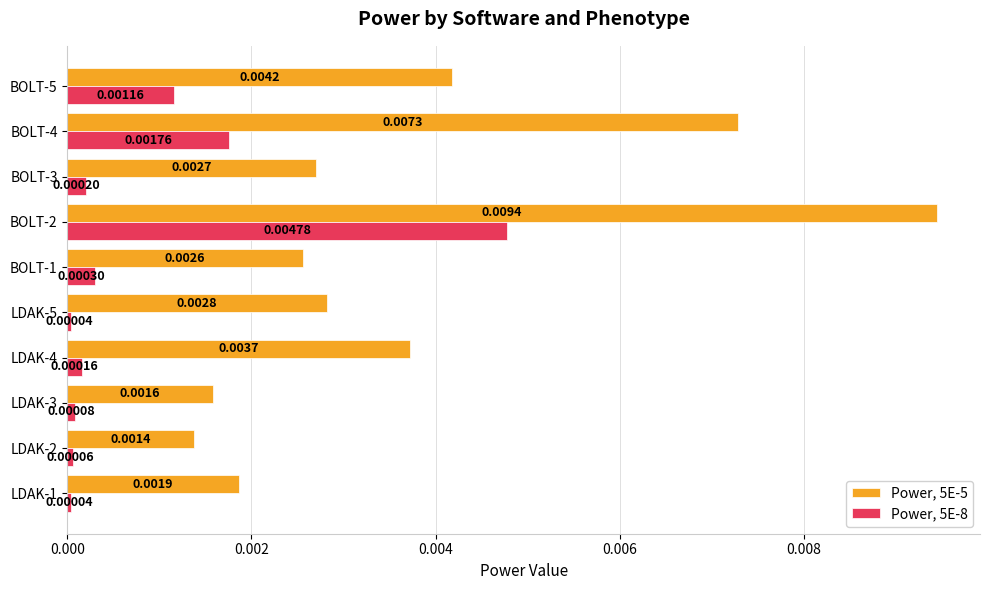

Is the value of Power, 5E-8 at LDAK-5 greater than the value of Power, 5E-5 at LDAK-4?

No